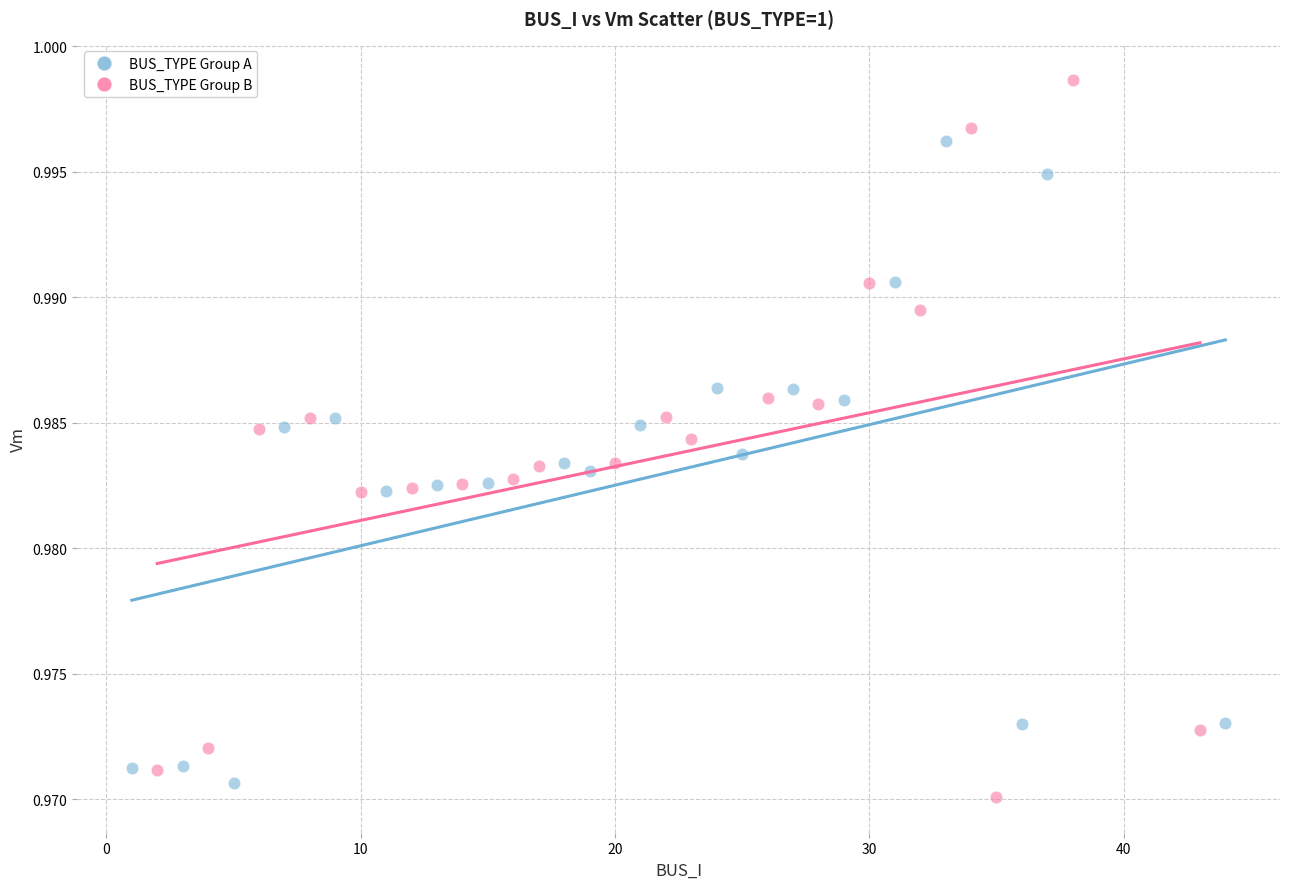

Which series reaches the maximum Y coordinate?

BUS_TYPE Group B